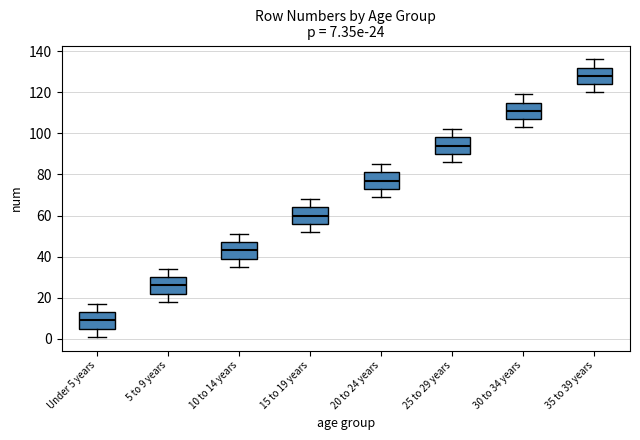

Which box has the lowest median line?

Under 5 years